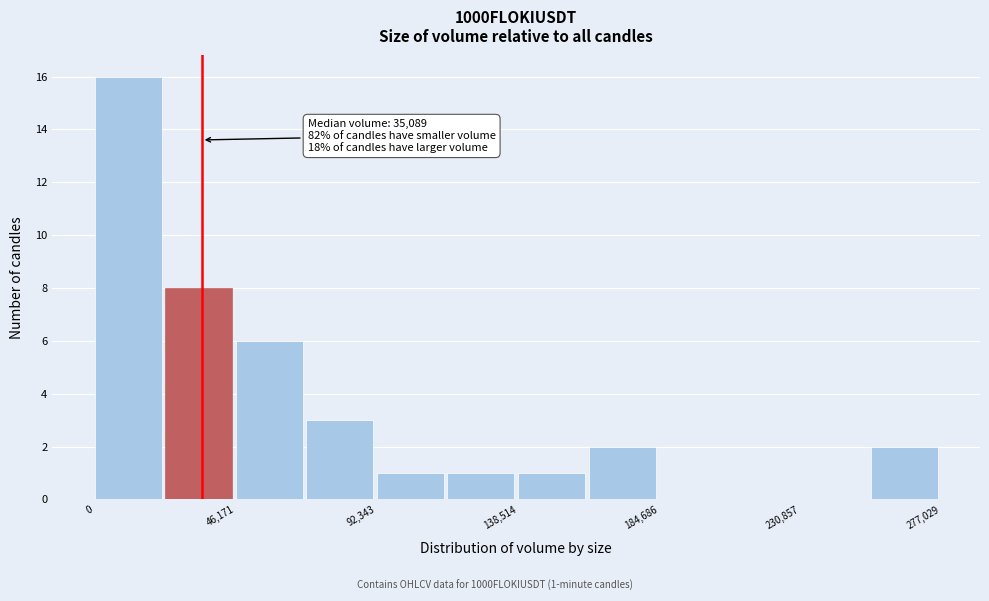

Over which range of the x-axis is the bar tallest?

0 to 25000